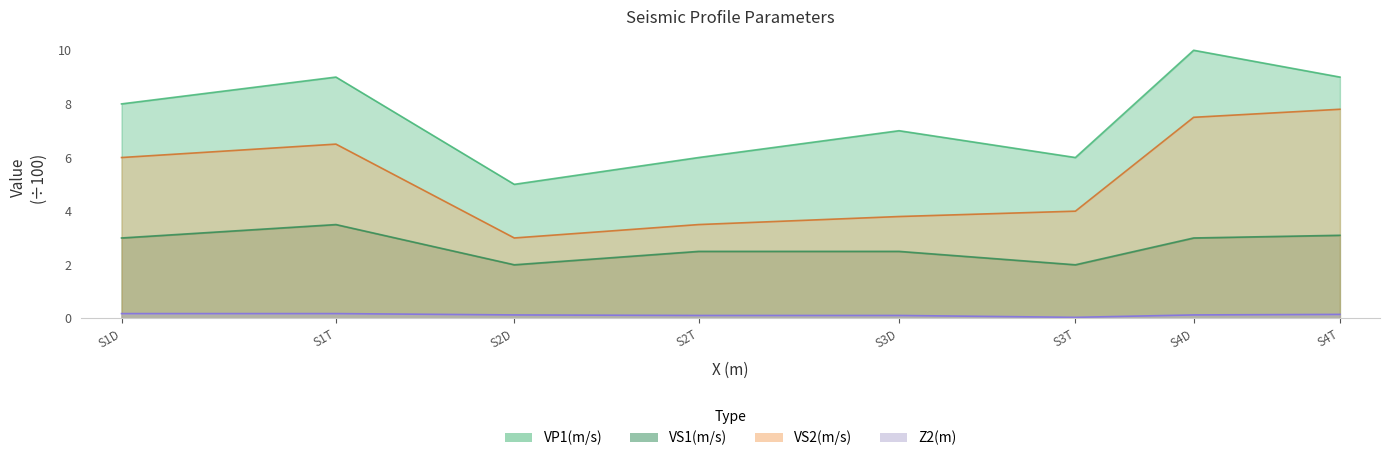

Which has a higher value, S1T or S1D?

S1T